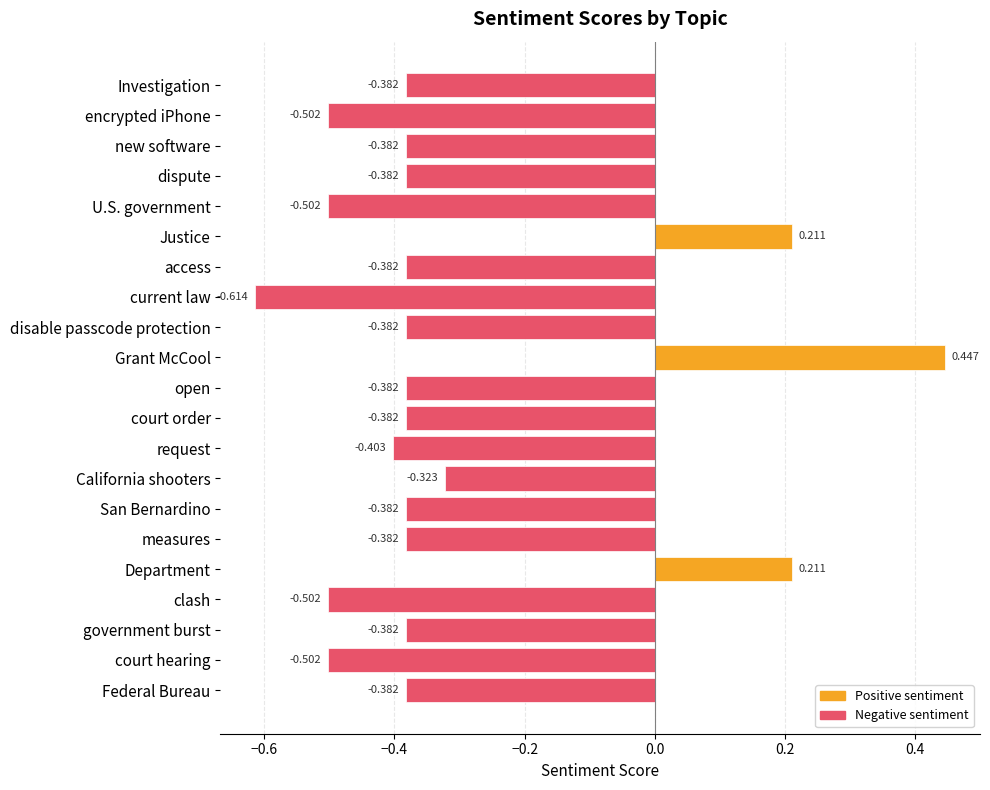

What is the label of the 2nd bar from the top?

encrypted iPhone